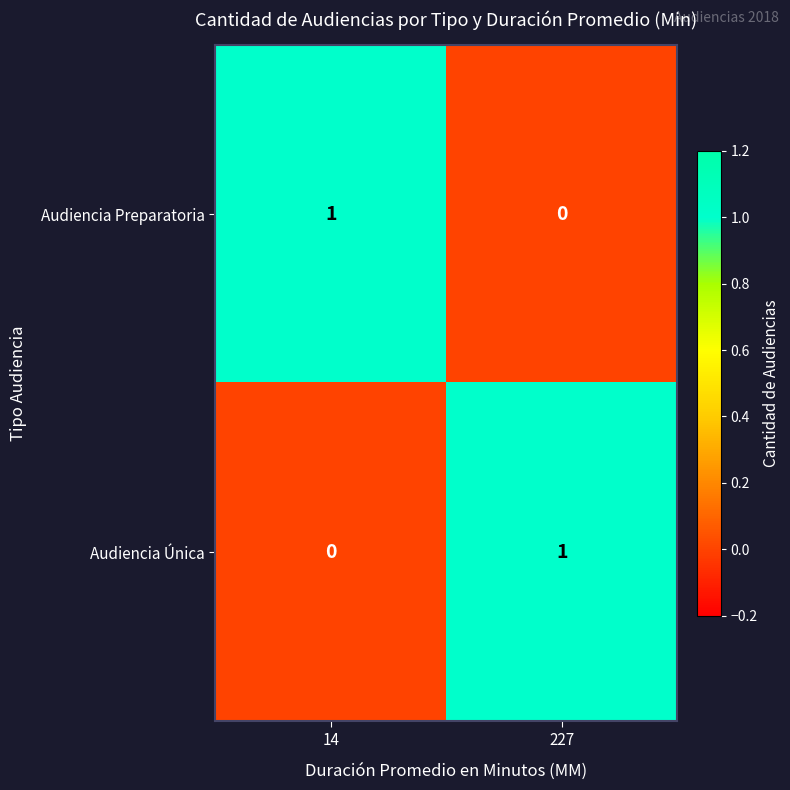

True or false: Audiencia Única has a value of 1 at 227.

True